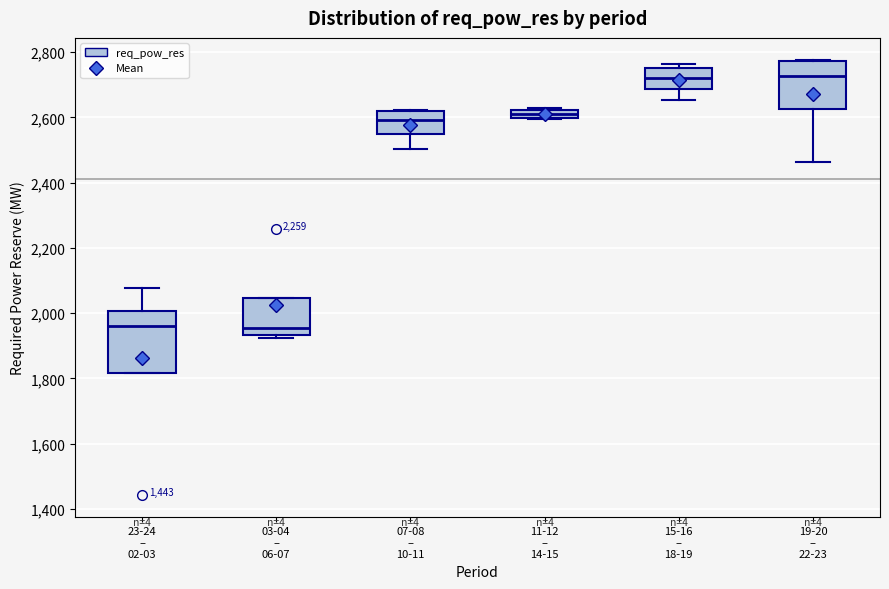

Where is the lower edge of the box for 03-04 – 06-07 on the y-axis? The values are not printed on the chart, so give them approximately, as read against the axis.

1940